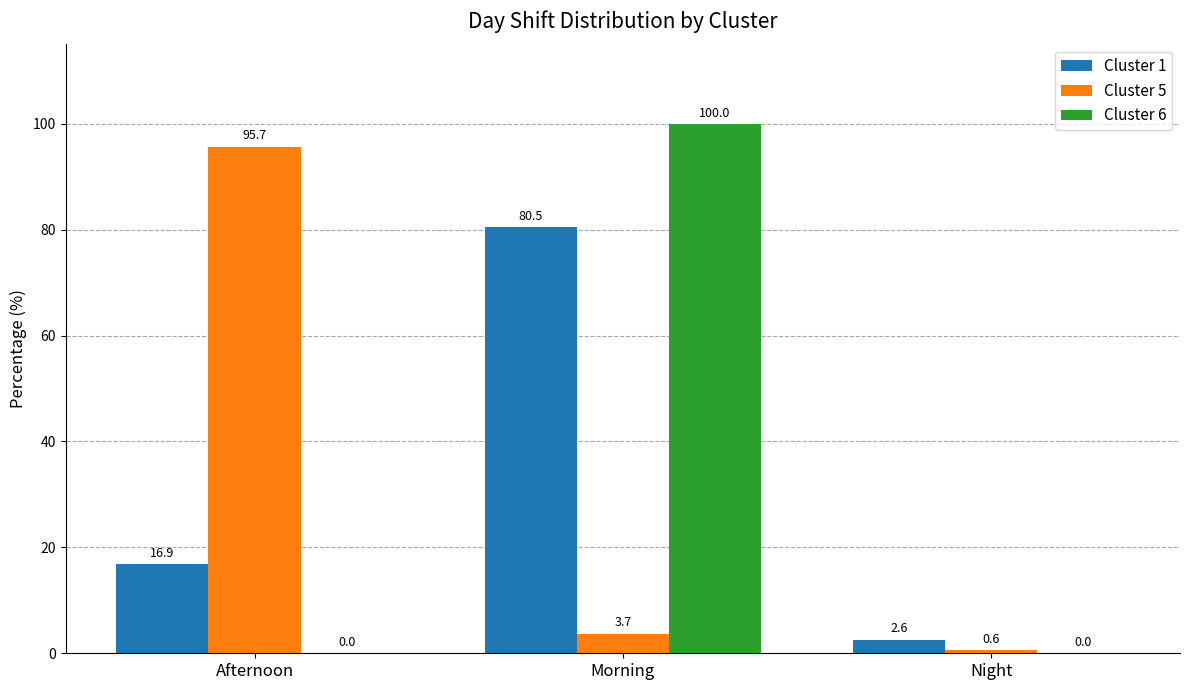

Between Morning and Night, which series saw the biggest shift?

Cluster 6